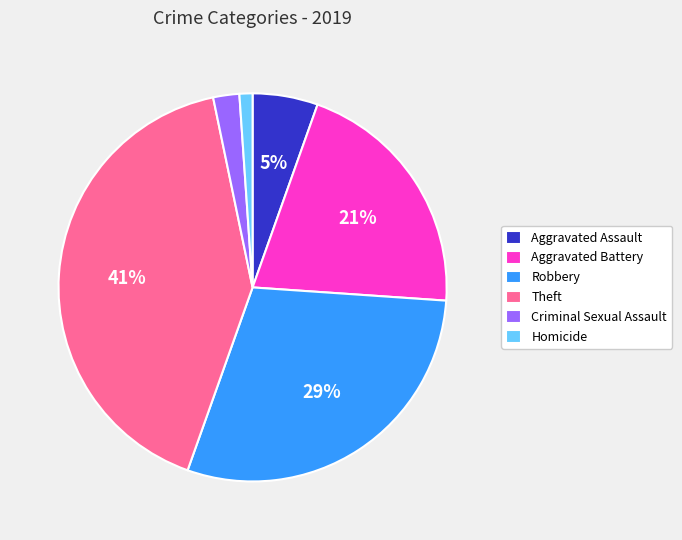

Does Aggravated Battery represent more than half of the total?

No